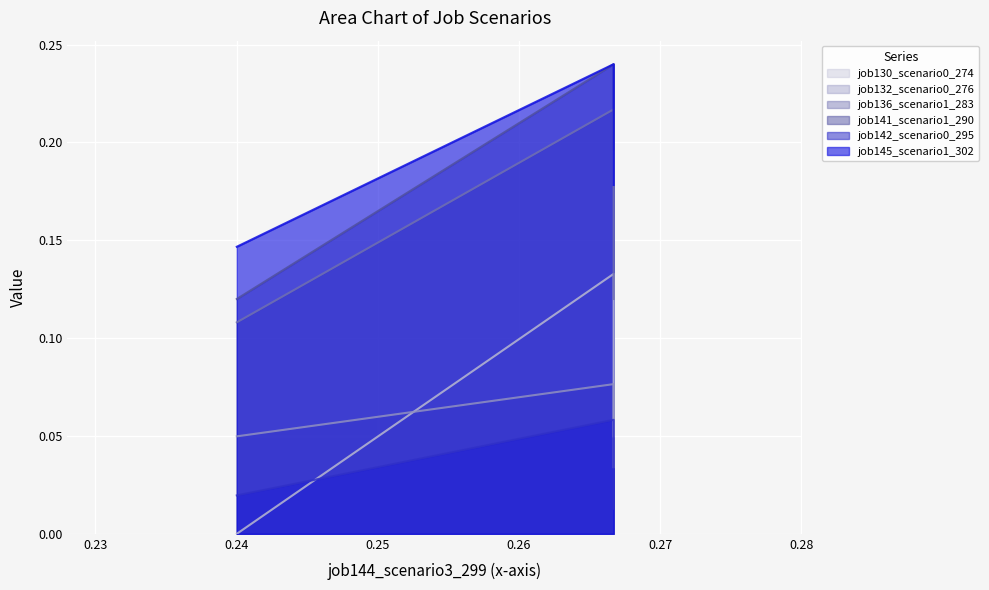

Which series has the largest range (max minus min)?

job130_scenario0_274